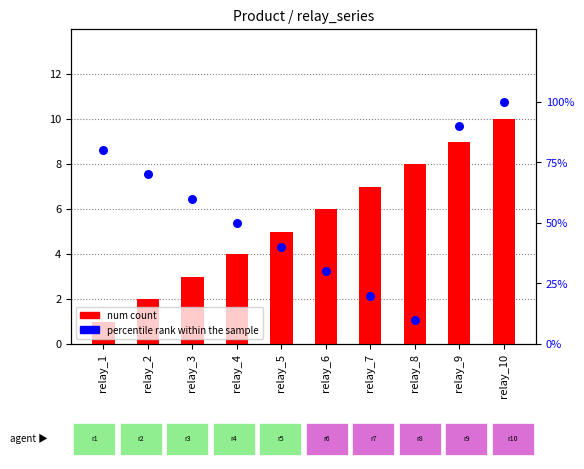

Which series contains the highest Y value?

percentile rank within the sample